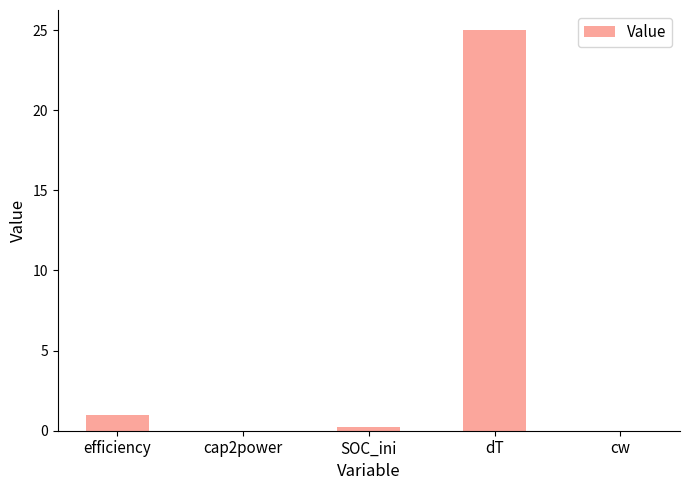

Does the chart contain stacked bars?

No